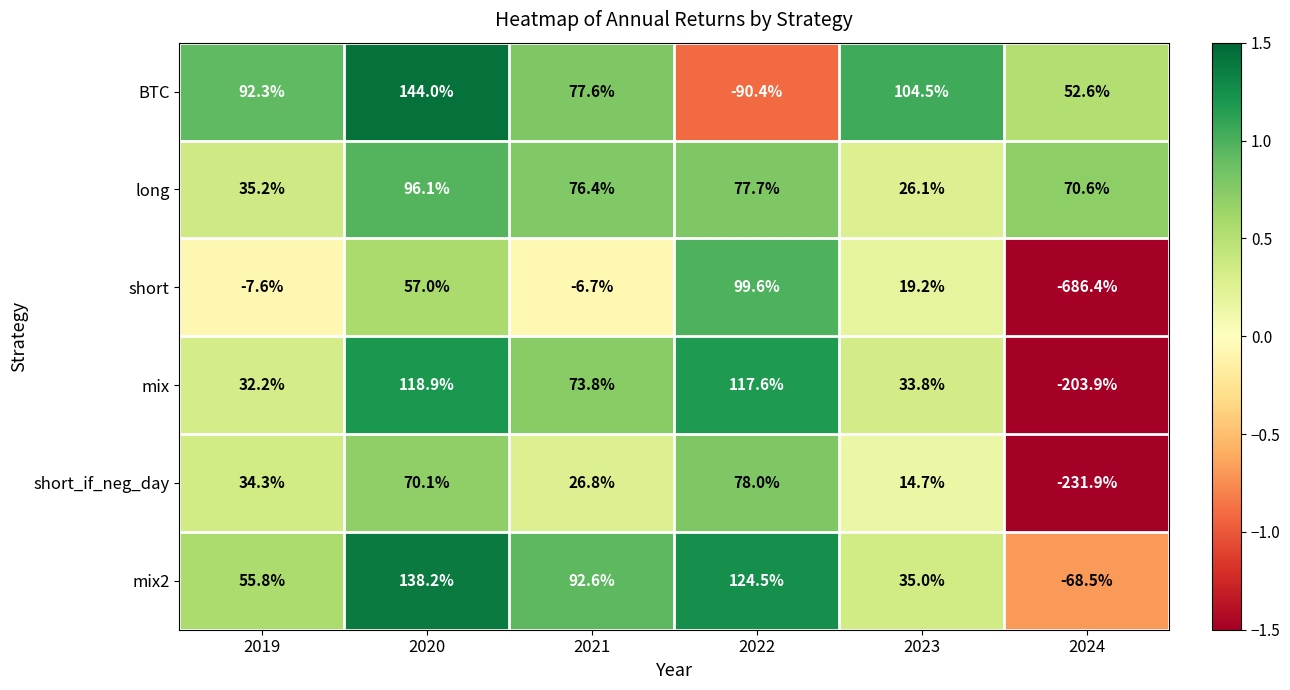

Which series changed the most between 2022 and 2023?

BTC